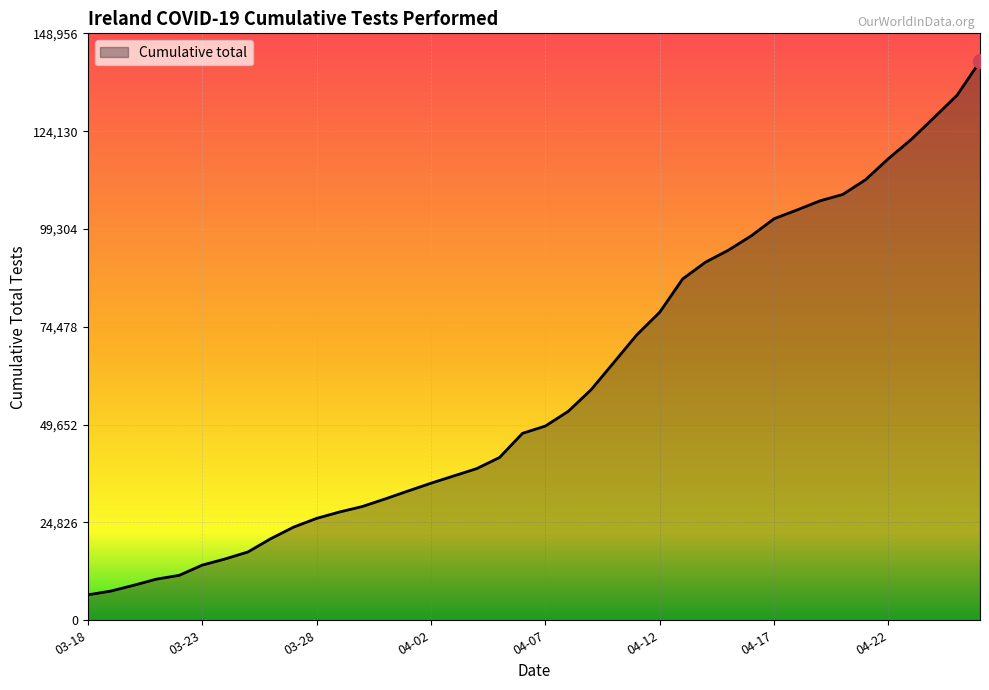

What is the maximum value shown in the chart?

141863